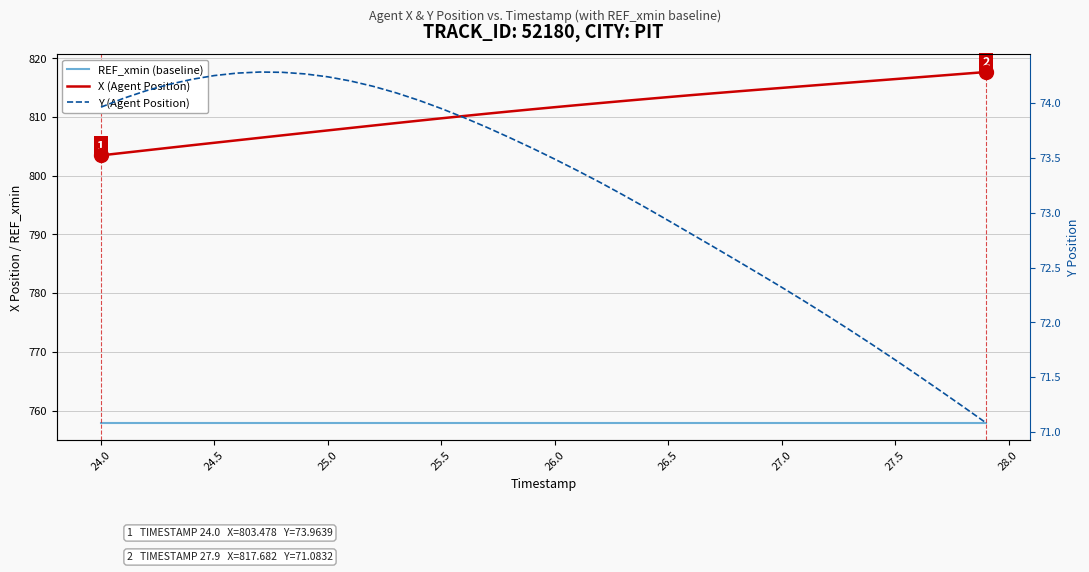

Is it true that X (Agent Position) equals 1299.6 at 27.5?

False